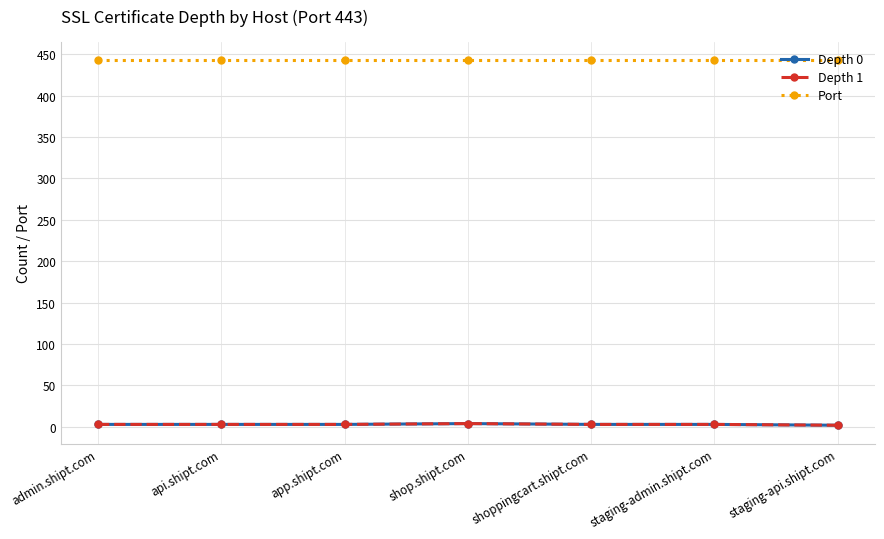

What is the value of the Depth 0 point at the 7th from the left?

2